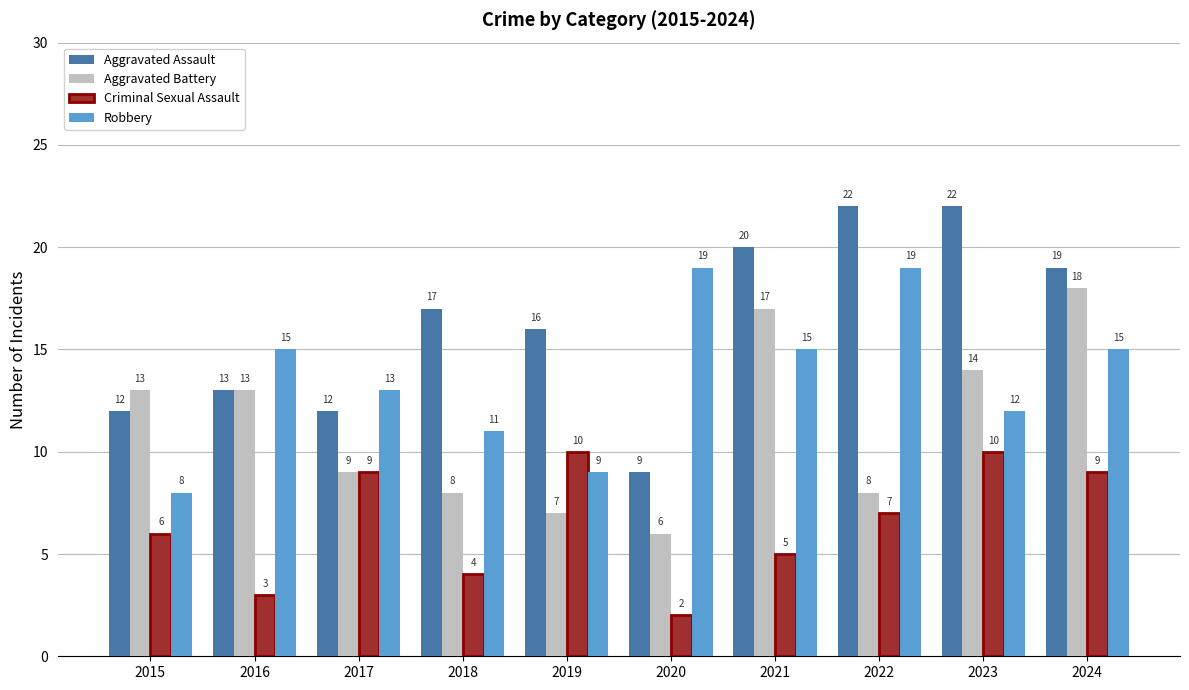

Is the value of Aggravated Assault at 2018 greater than the value of Criminal Sexual Assault at 2021?

Yes